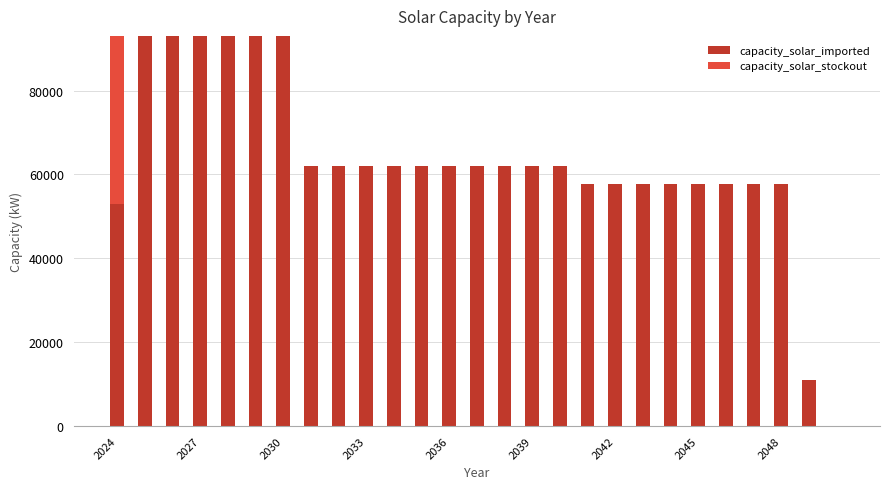

Are the bars grouped side by side (vs. stacked)?

No